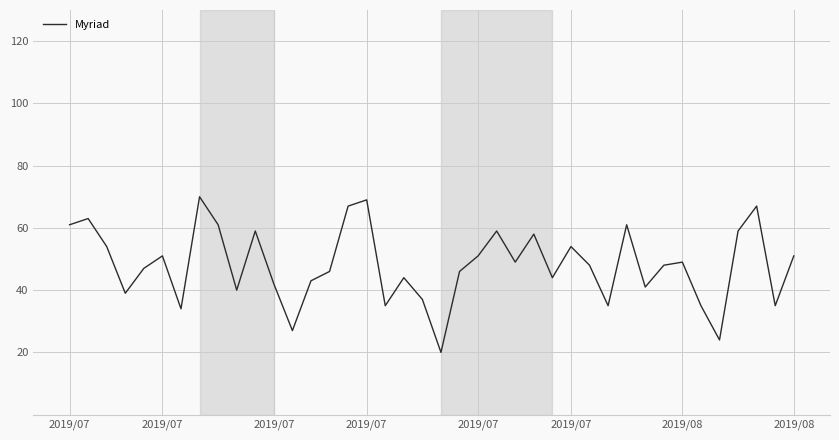

How many interior local peaks (higher than both neighbors) does the data have?

12